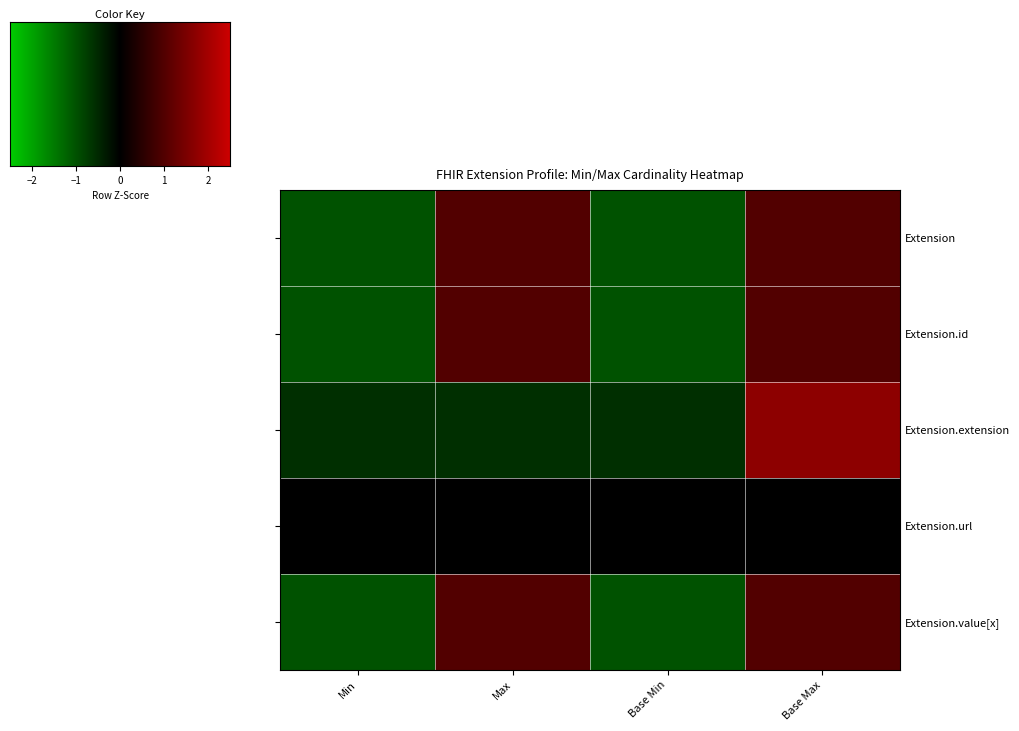

Is it true that Extension.value[x] equals -0.4 at Base Min?

False